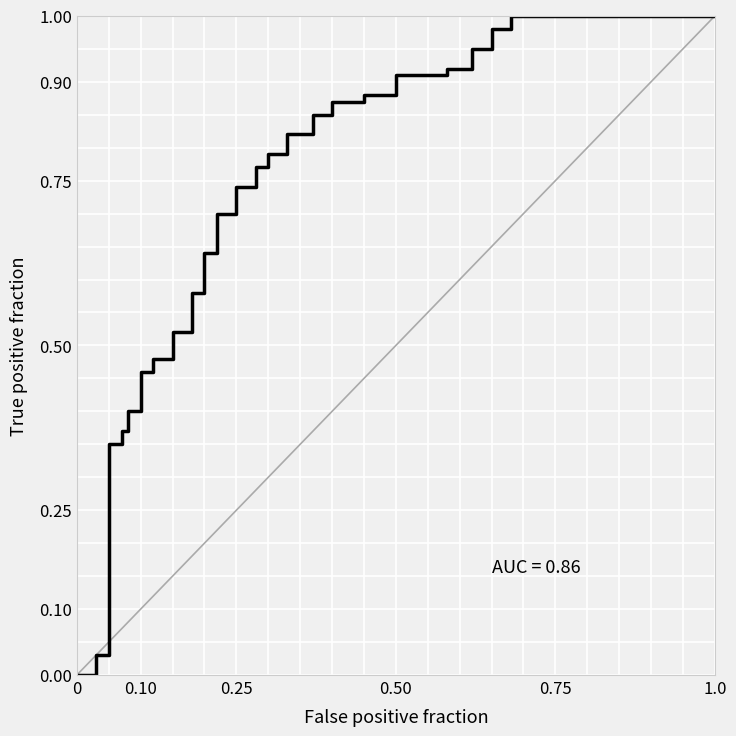

How many lines are shown in the chart?

1